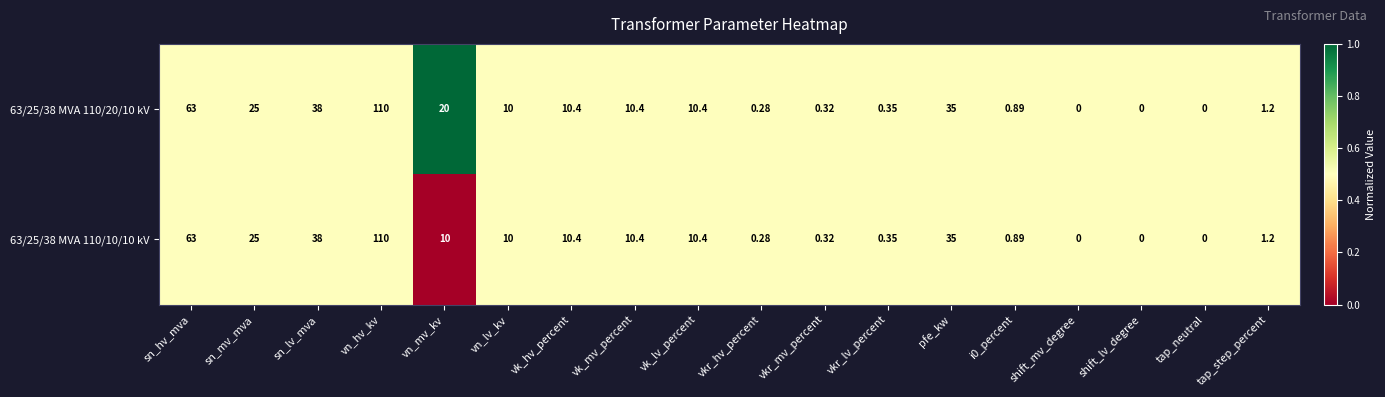

At which category does the chart reach its peak across all series?

vn_hv_kv